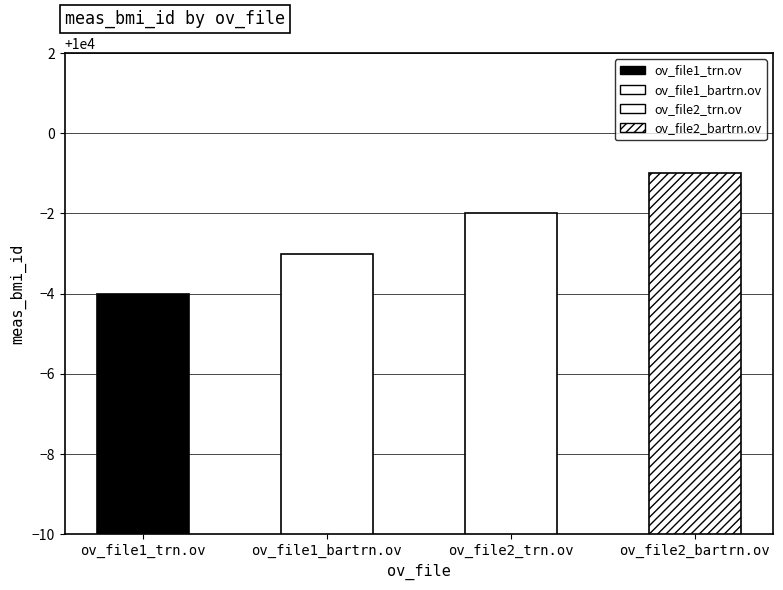

What is the label of the 3rd bar from the left?

ov_file2_trn.ov